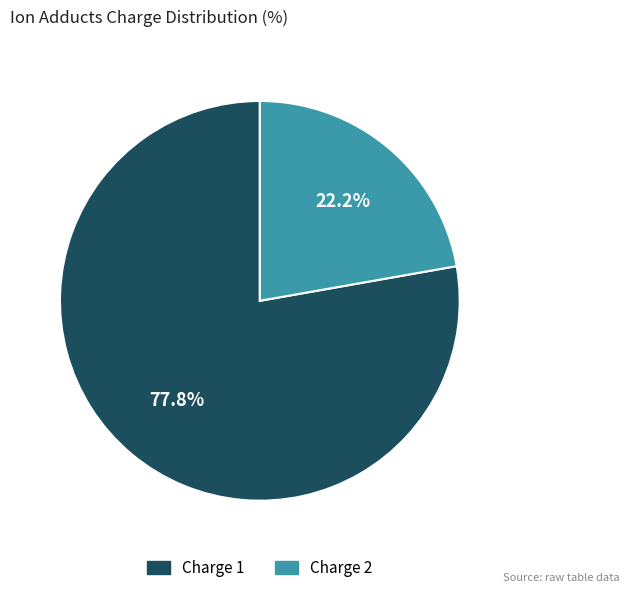

Which has a higher value, Charge 2 or Charge 1?

Charge 1